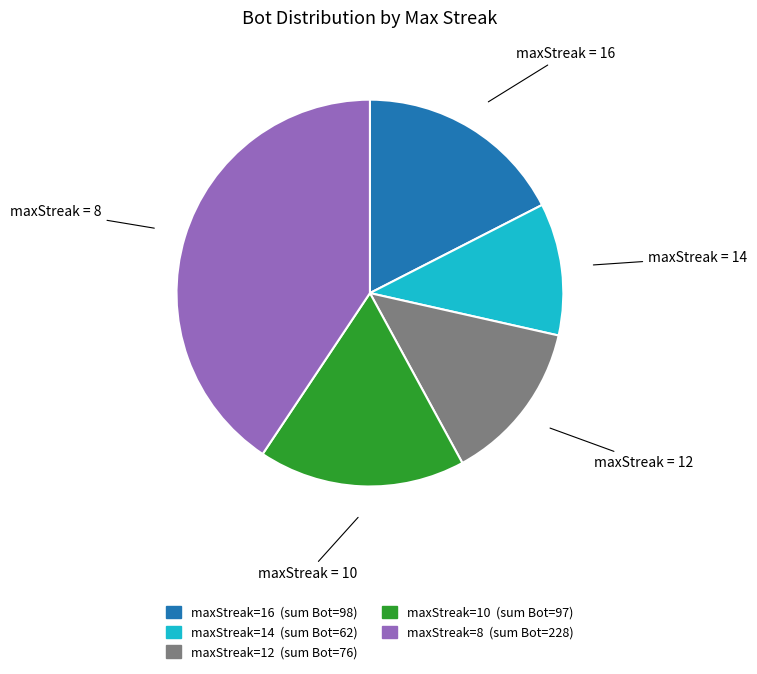

Is there a majority slice in this chart?

No